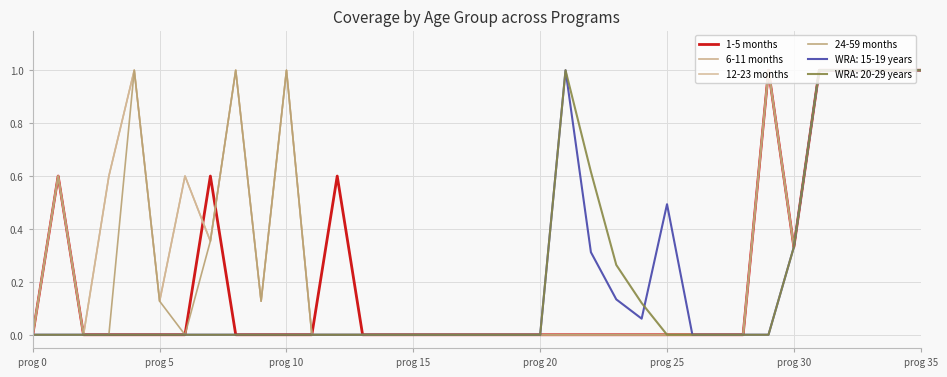

Is this an area chart (filled region under the line)?

No